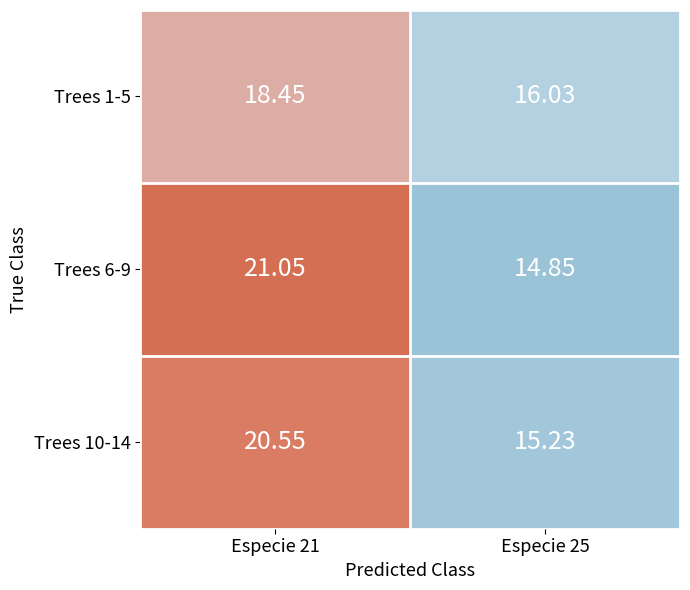

Is the value of Trees 1-5 at Especie 25 greater than the value of Trees 10-14 at Especie 21?

No